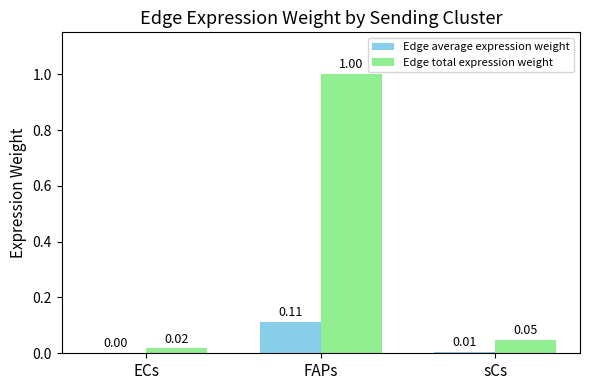

At which label is Edge total expression weight closest to 0?

ECs